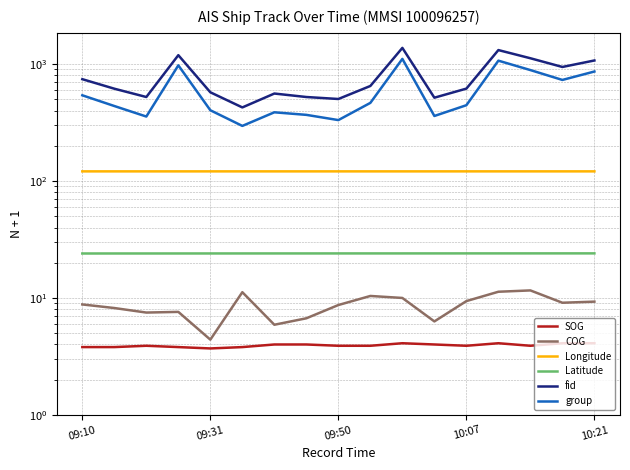

What is the lowest value of the group series?

296.0